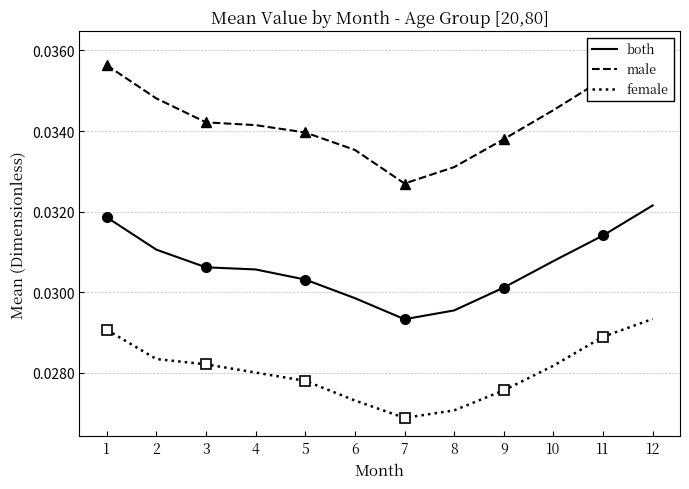

True or false: female has more than 2 points higher than both neighbors.

False